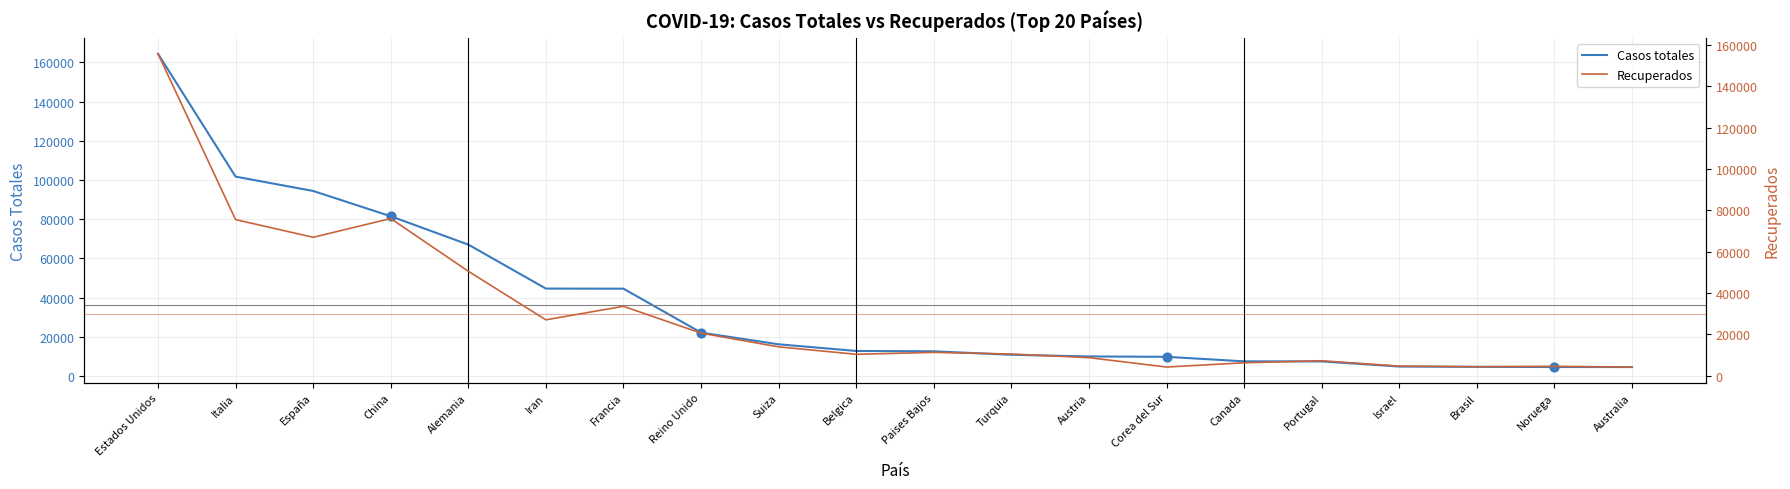

Which series reaches the minimum Y coordinate?

Recuperados